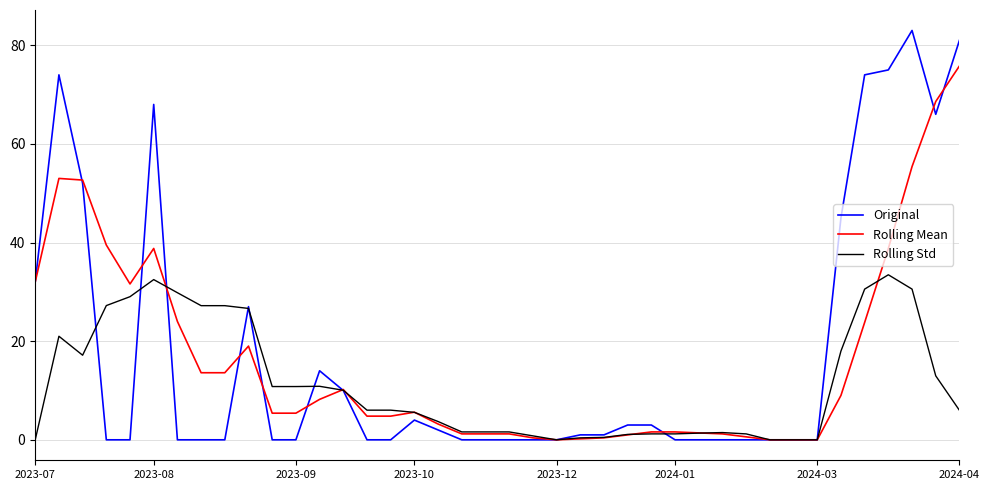

List the series in order of their peak value, highest first.

Original, Rolling Mean, Rolling Std